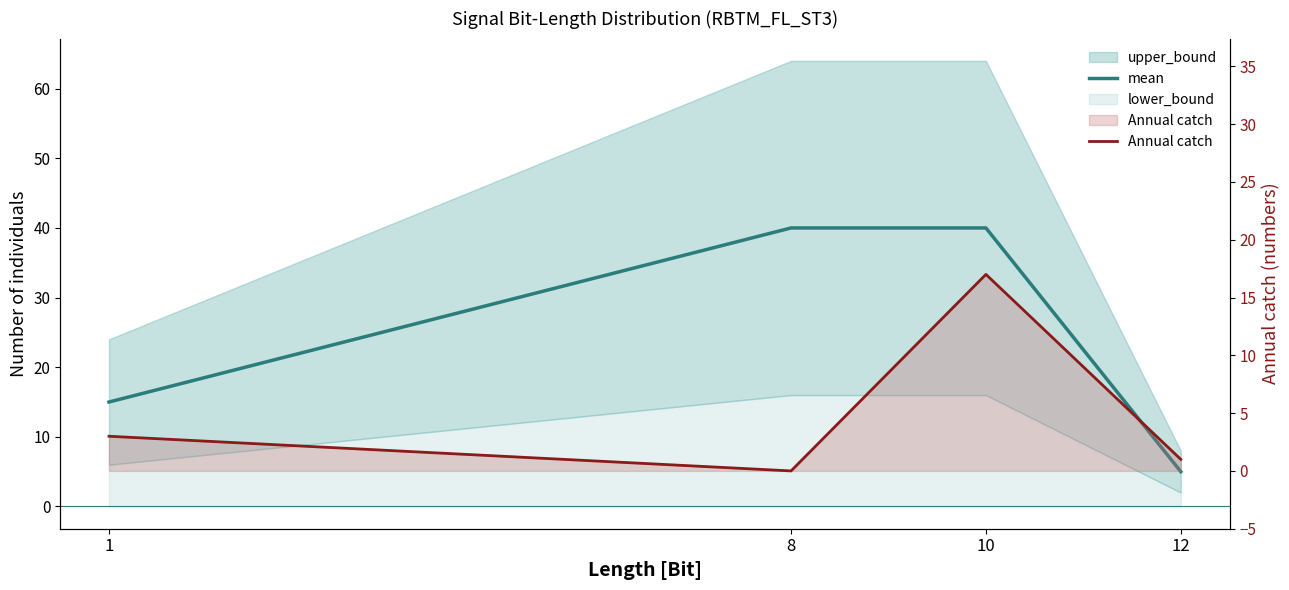

Which has a higher value, 1 or 8?

8